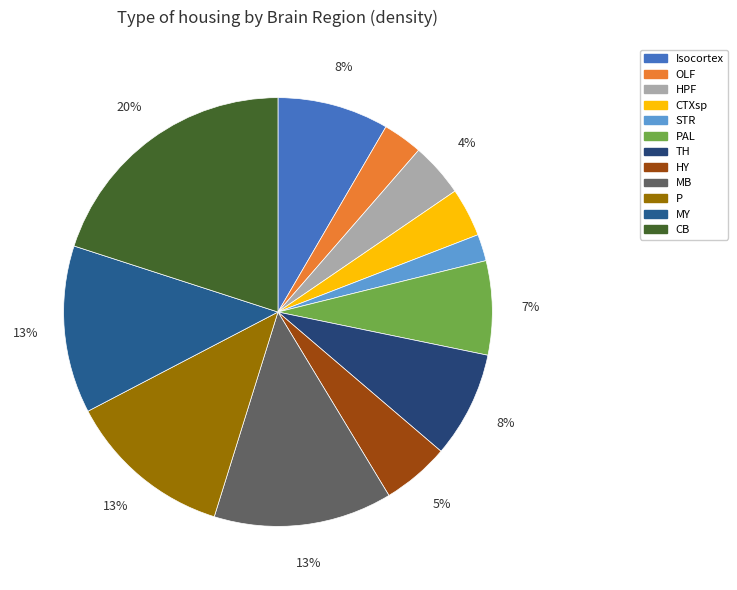

Which category has the biggest portion of the pie?

CB